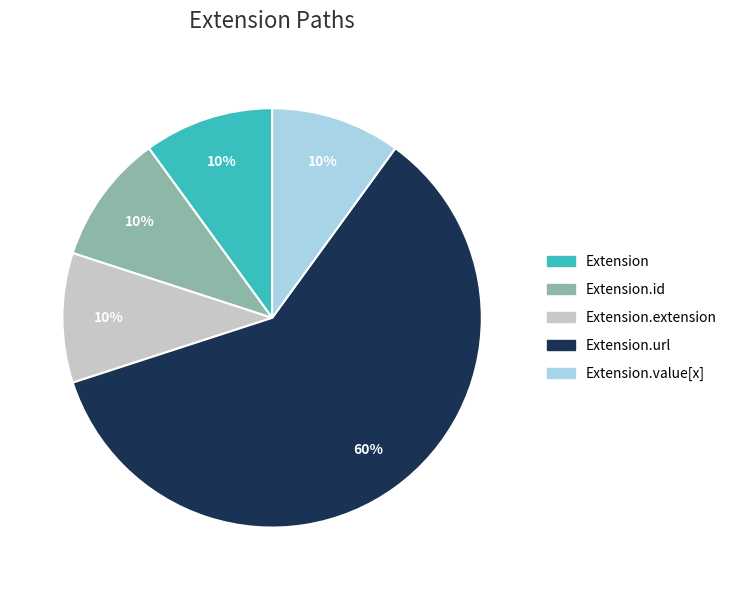

To the nearest percent, what is the average slice percentage?

20%